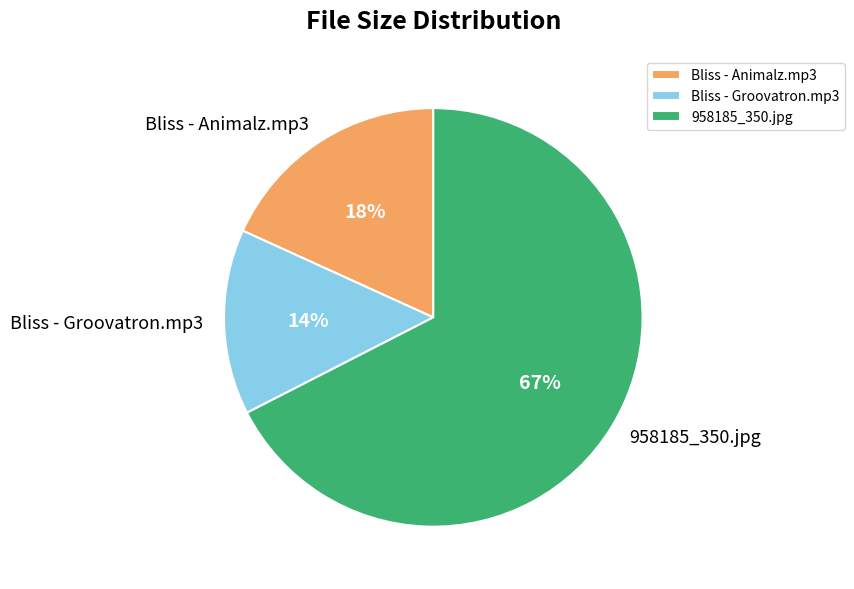

Do Bliss - Animalz.mp3 and 958185_350.jpg together represent more than half of the pie?

Yes